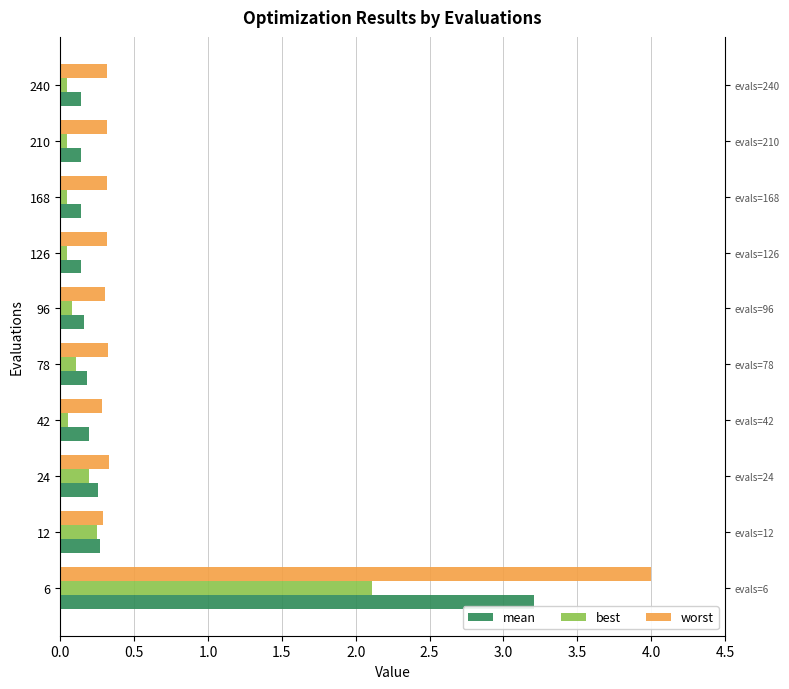

At how many categories does at least one series exceed 3?

1